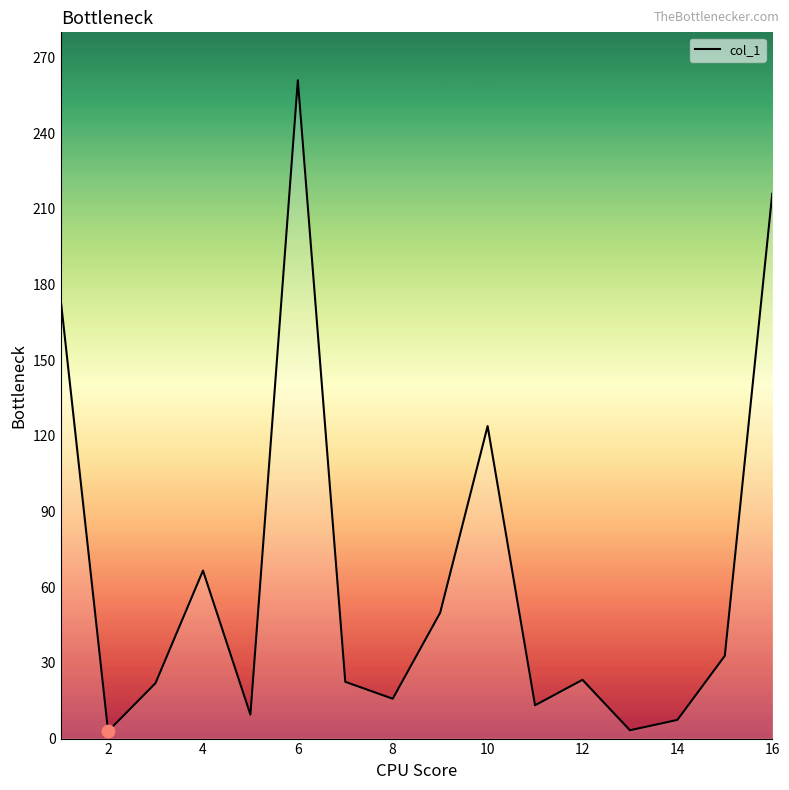

What is the difference between the maximum and minimum values?

258.1